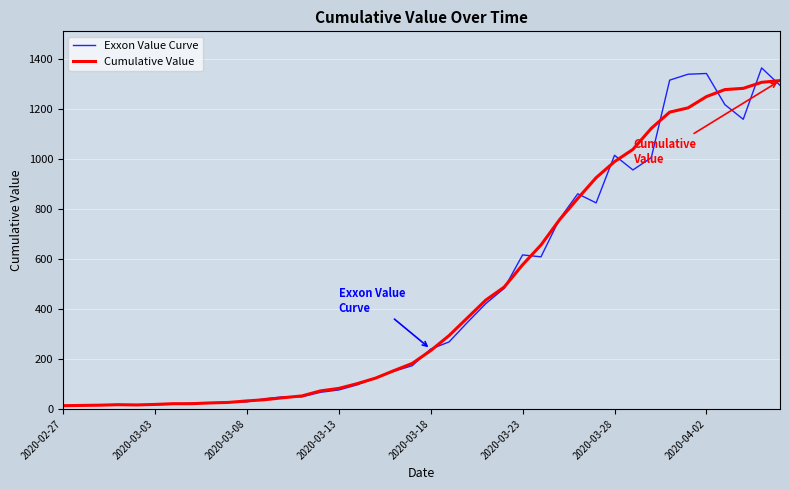

Which series has the largest range (max minus min)?

Exxon Value Curve